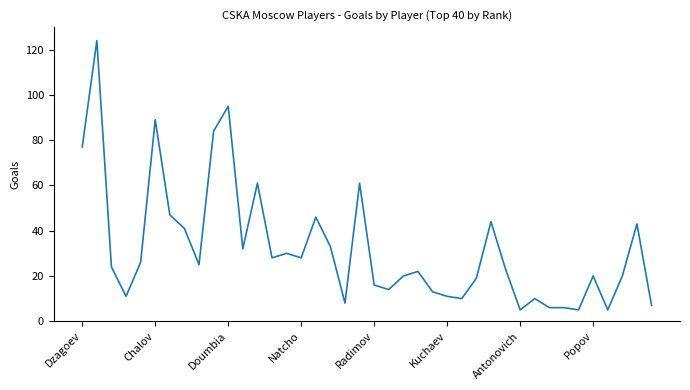

What is the difference between the maximum and minimum values?

119